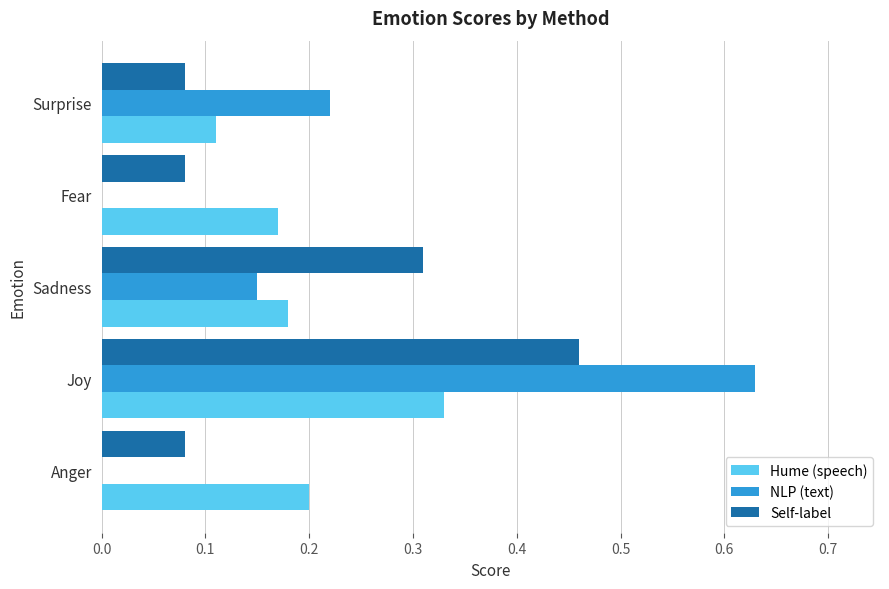

Count the number of data series in this chart.

3